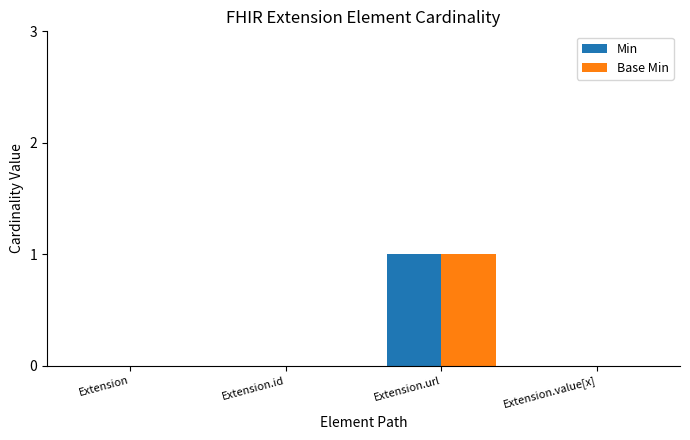

Reading left to right, extract all data points from this chart.

Min: Extension=0	Extension.id=0	Extension.url=1	Extension.value[x]=0
Base Min: Extension=0	Extension.id=0	Extension.url=1	Extension.value[x]=0